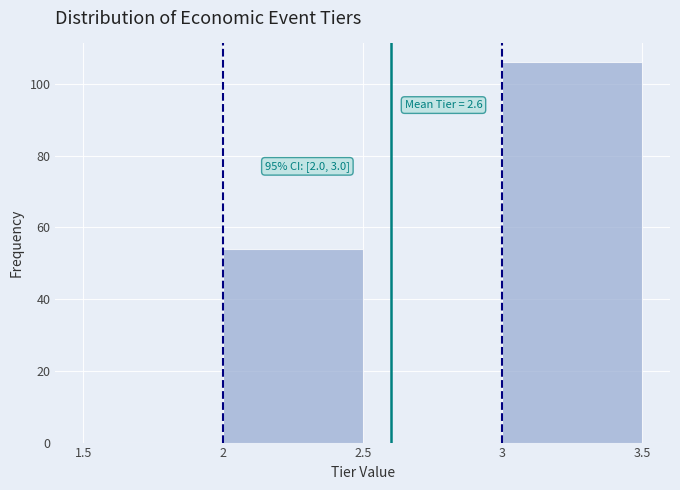

Over which range of the x-axis is the bar tallest?

3 to 3.5